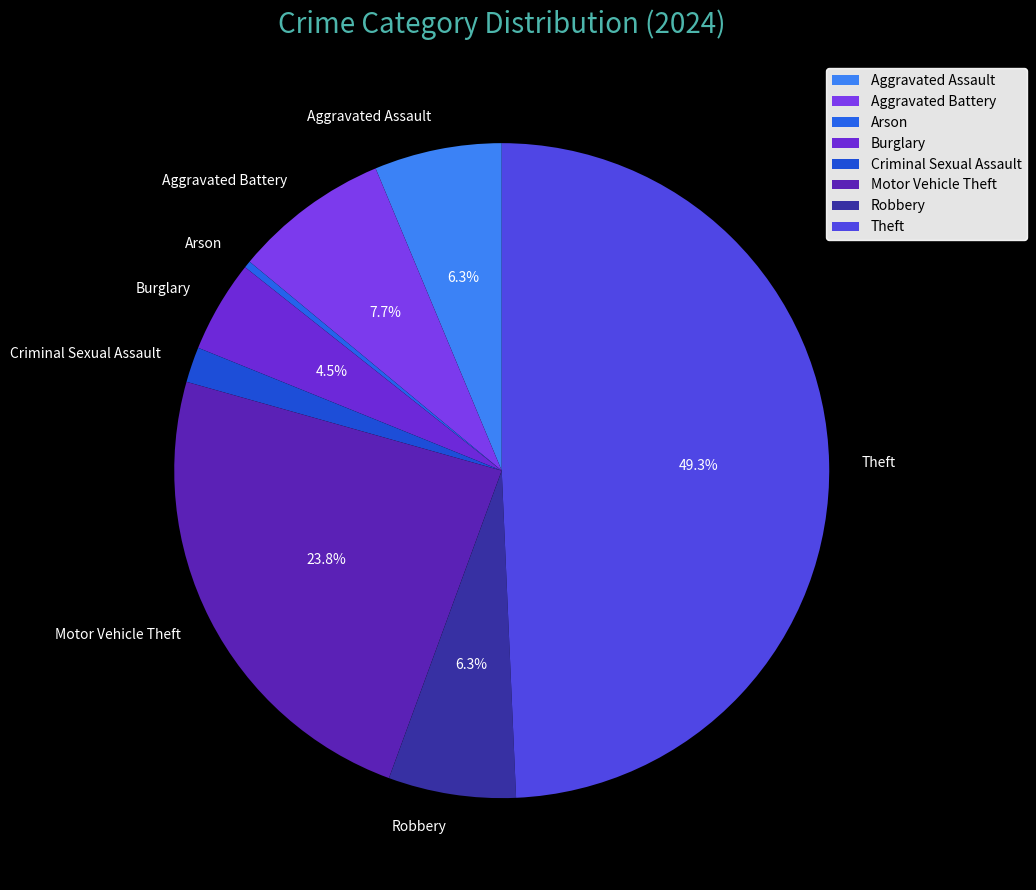

Which category has the biggest portion of the pie?

Theft